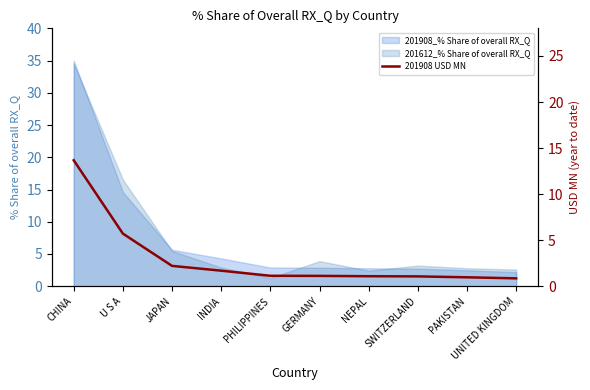

How many lines are shown in the chart?

1